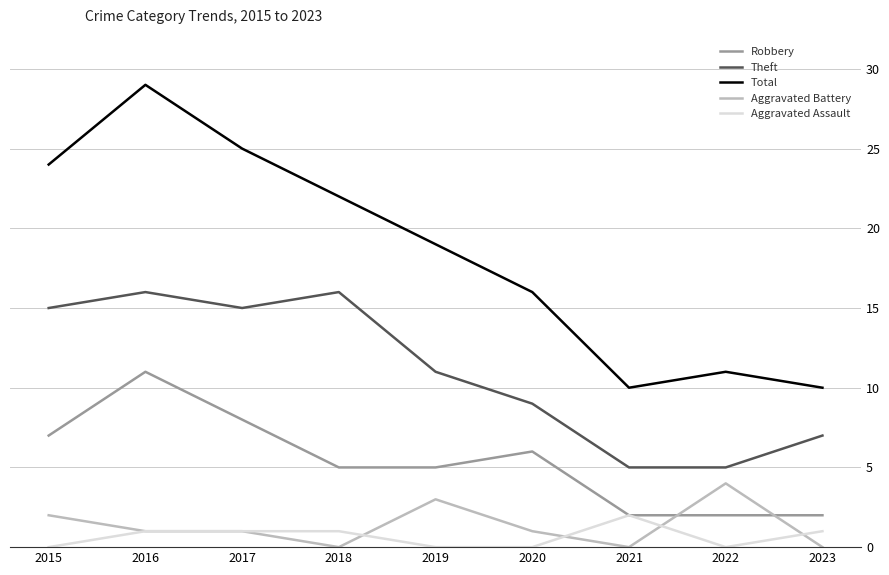

What is the spread (max minus min) of values at 2019?

19